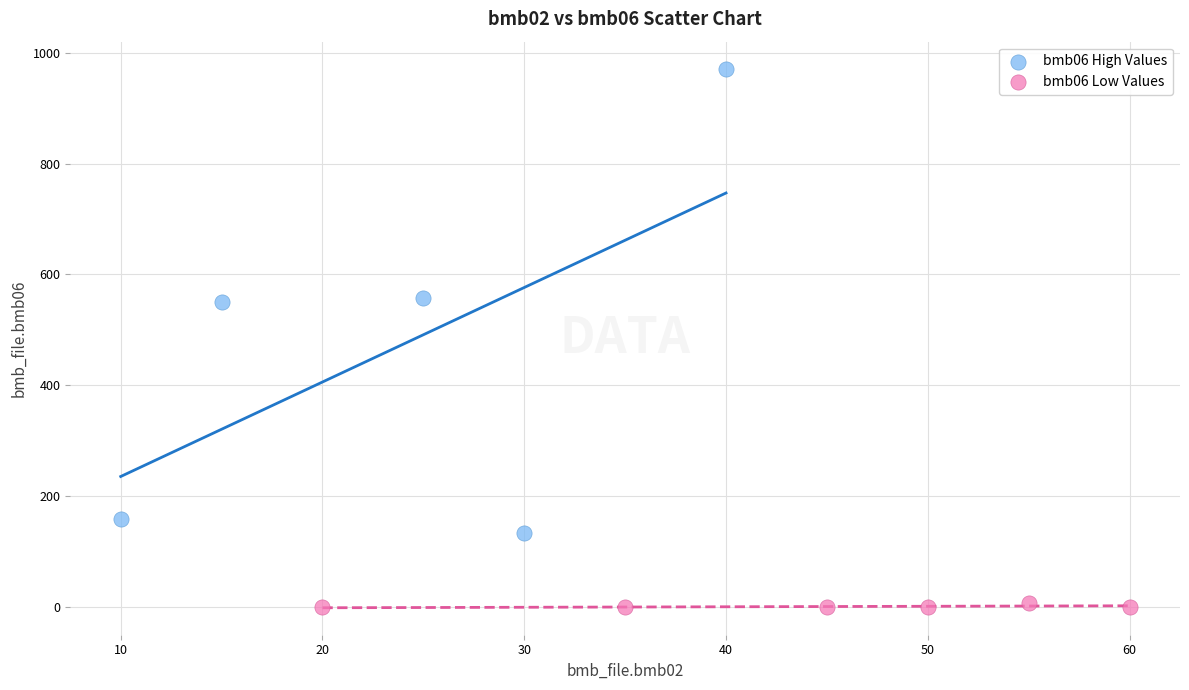

What are all the series names shown in the legend?

bmb06 High Values, bmb06 Low Values